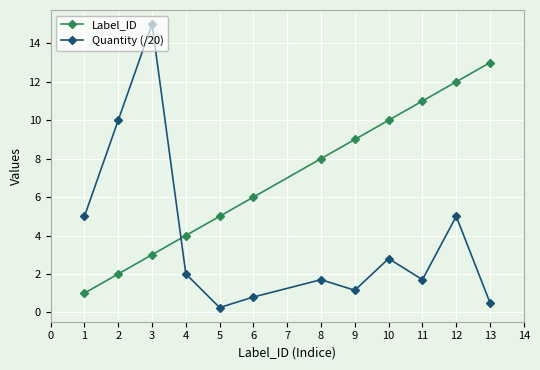

What is the sum of all Quantity (/20) values?

45.9